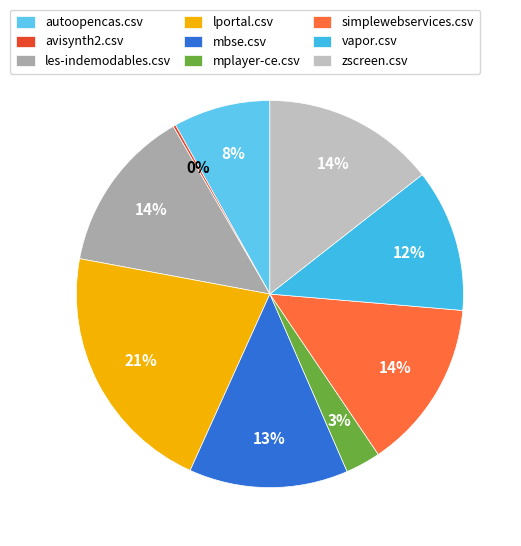

How many slices are in this pie chart?

9